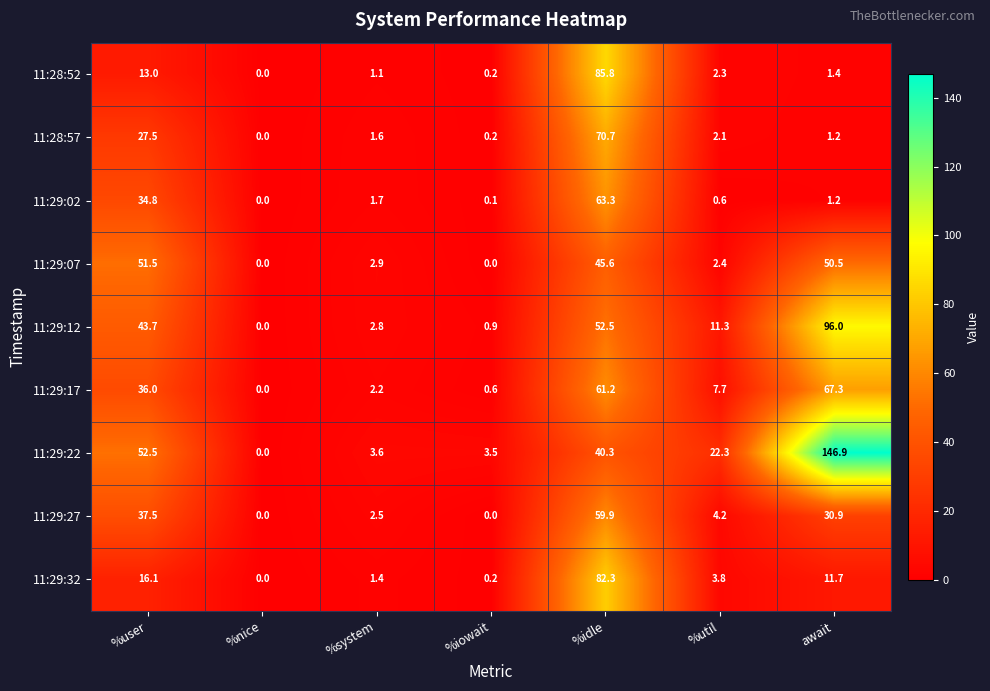

The value of 11:29:27 at %idle is 107.0. True or false?

False